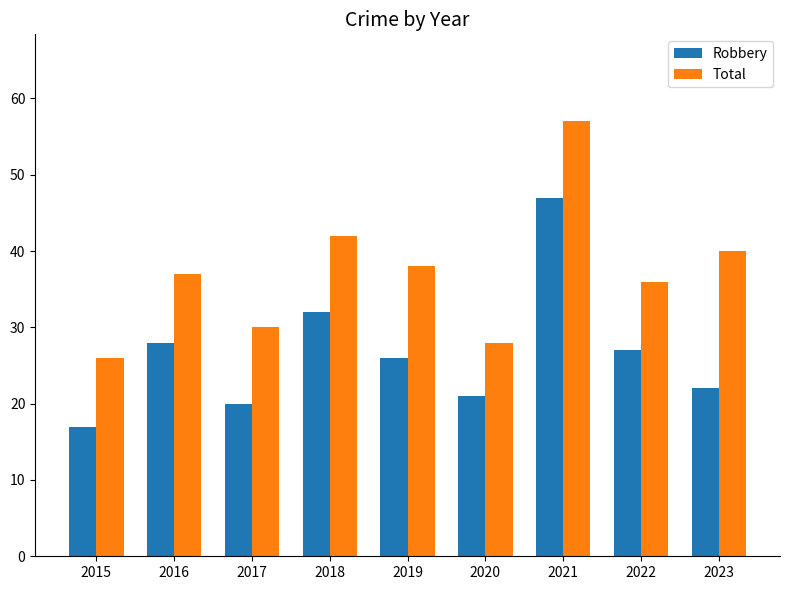

Is it true that Robbery equals 75 at 2021?

False